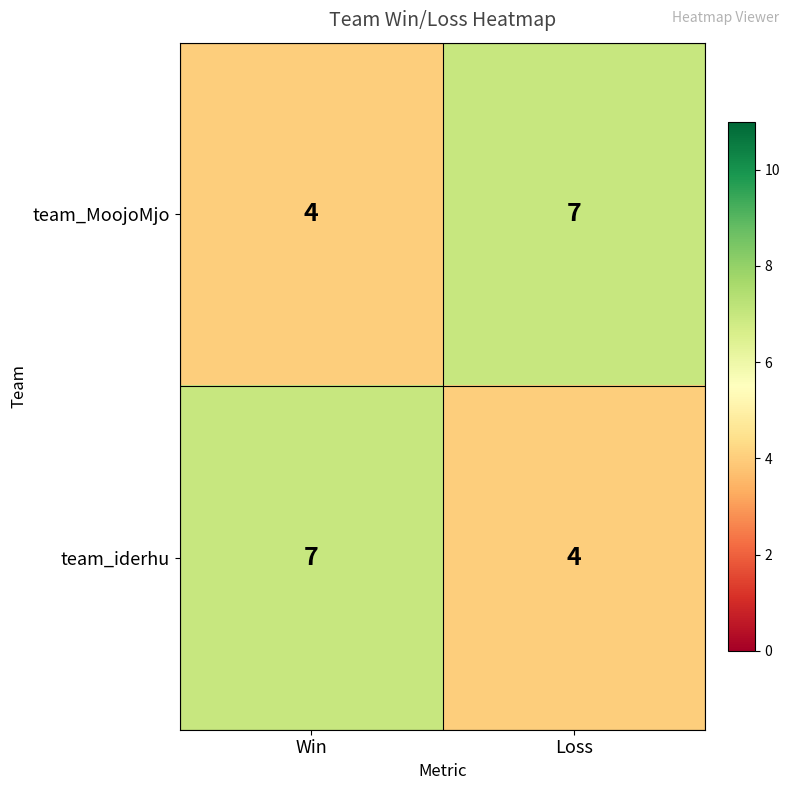

Reading left to right, extract all data points from this chart.

team_MoojoMjo: 4	7
team_iderhu: 7	4